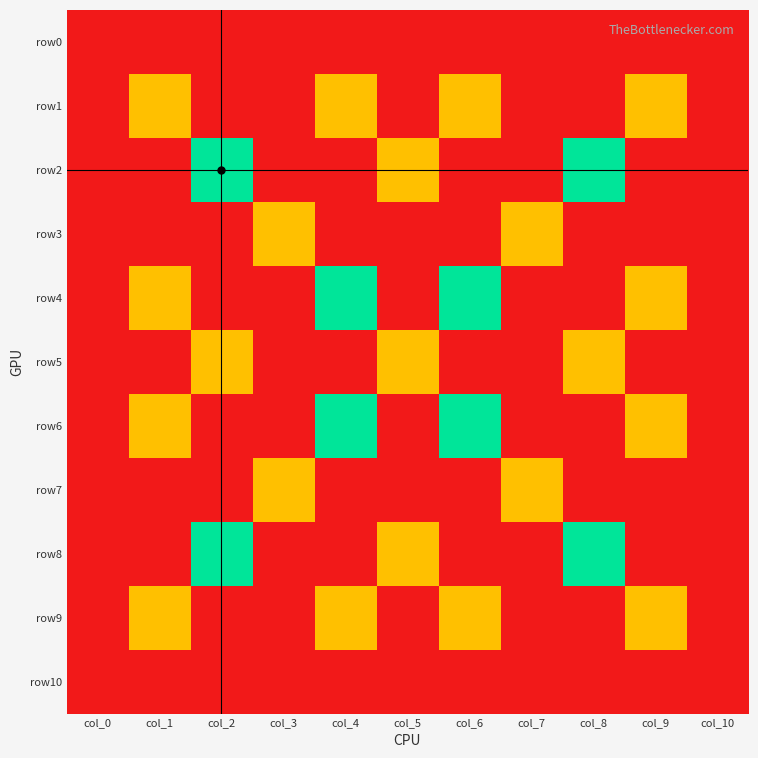

Reading right to left, transcribe all the data shown in this chart.

row0: col_10=0	col_9=0	col_8=0	col_7=0	col_6=0	col_5=0	col_4=0	col_3=0	col_2=0	col_1=0	col_0=0
row1: col_10=0	col_9=1	col_8=0	col_7=0	col_6=1	col_5=0	col_4=1	col_3=0	col_2=0	col_1=1	col_0=0
row2: col_10=0	col_9=0	col_8=2	col_7=0	col_6=0	col_5=1	col_4=0	col_3=0	col_2=2	col_1=0	col_0=0
row3: col_10=0	col_9=0	col_8=0	col_7=1	col_6=0	col_5=0	col_4=0	col_3=1	col_2=0	col_1=0	col_0=0
row4: col_10=0	col_9=1	col_8=0	col_7=0	col_6=2	col_5=0	col_4=2	col_3=0	col_2=0	col_1=1	col_0=0
row5: col_10=0	col_9=0	col_8=1	col_7=0	col_6=0	col_5=1	col_4=0	col_3=0	col_2=1	col_1=0	col_0=0
row6: col_10=0	col_9=1	col_8=0	col_7=0	col_6=2	col_5=0	col_4=2	col_3=0	col_2=0	col_1=1	col_0=0
row7: col_10=0	col_9=0	col_8=0	col_7=1	col_6=0	col_5=0	col_4=0	col_3=1	col_2=0	col_1=0	col_0=0
row8: col_10=0	col_9=0	col_8=2	col_7=0	col_6=0	col_5=1	col_4=0	col_3=0	col_2=2	col_1=0	col_0=0
row9: col_10=0	col_9=1	col_8=0	col_7=0	col_6=1	col_5=0	col_4=1	col_3=0	col_2=0	col_1=1	col_0=0
row10: col_10=0	col_9=0	col_8=0	col_7=0	col_6=0	col_5=0	col_4=0	col_3=0	col_2=0	col_1=0	col_0=0